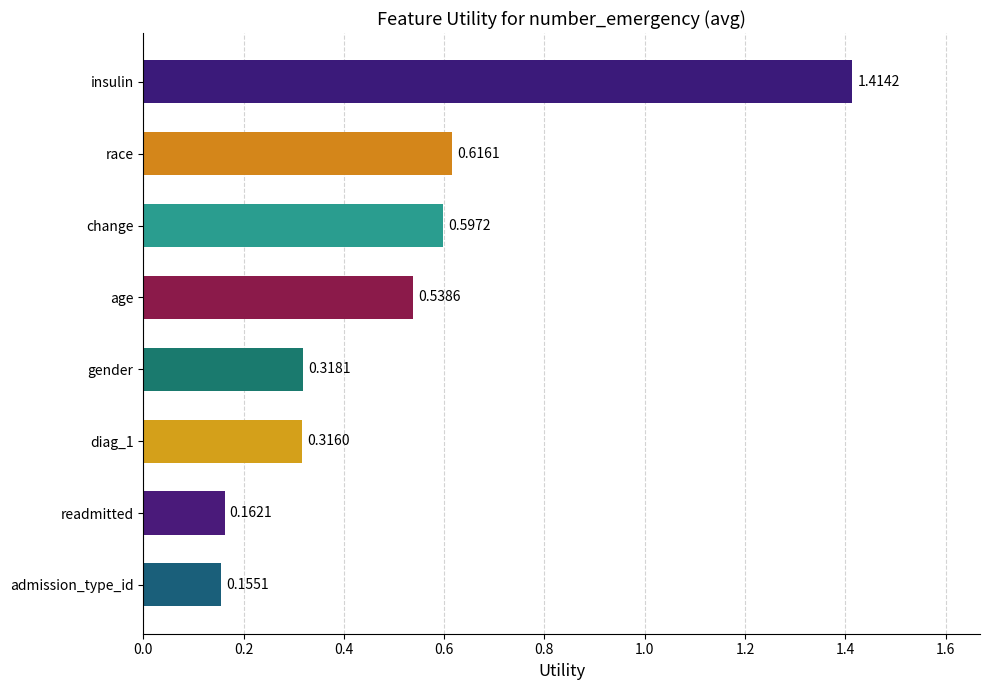

What is the difference between the maximum and minimum values?

1.3